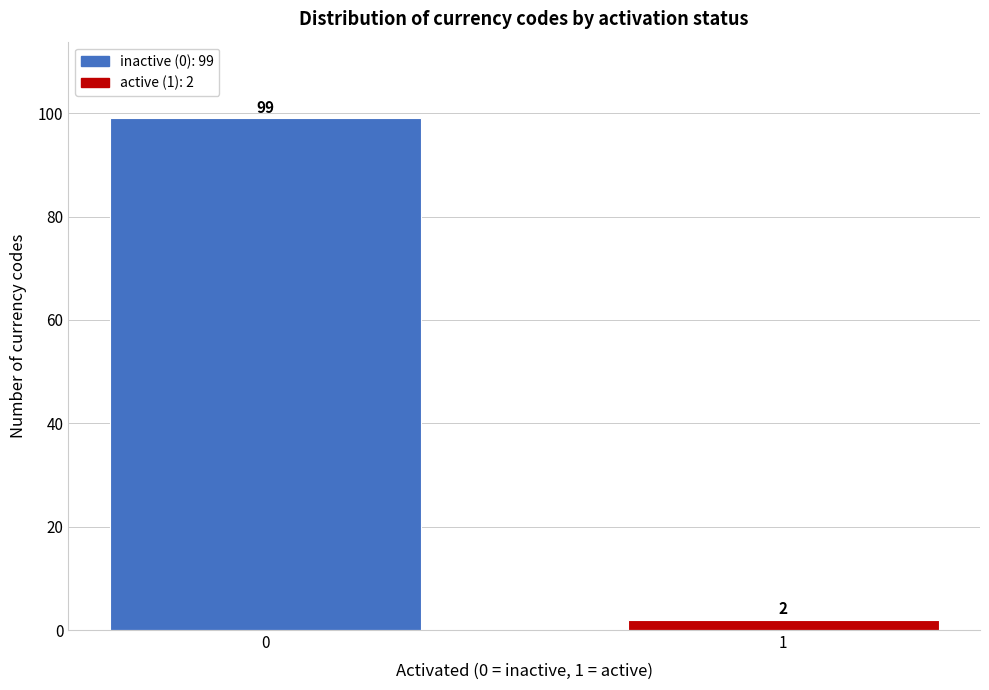

Reading left to right, transcribe all the data shown in this chart.

0=99	1=2